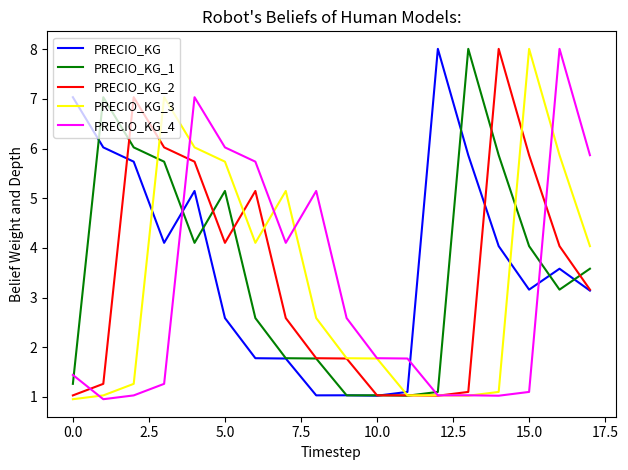

What is the lowest value of the PRECIO_KG series?

1.0